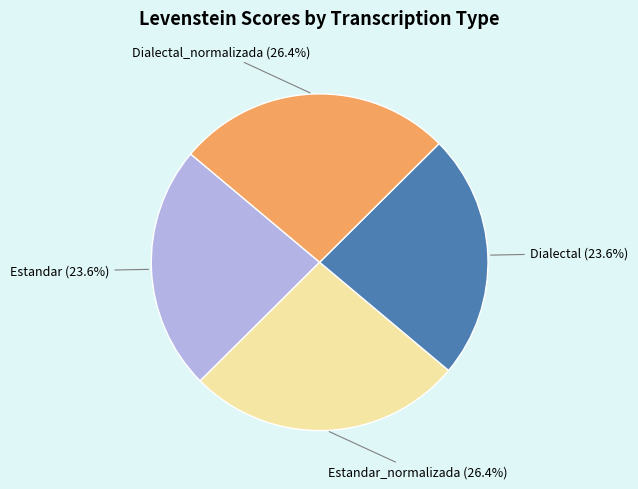

How many segments does this pie chart have?

4